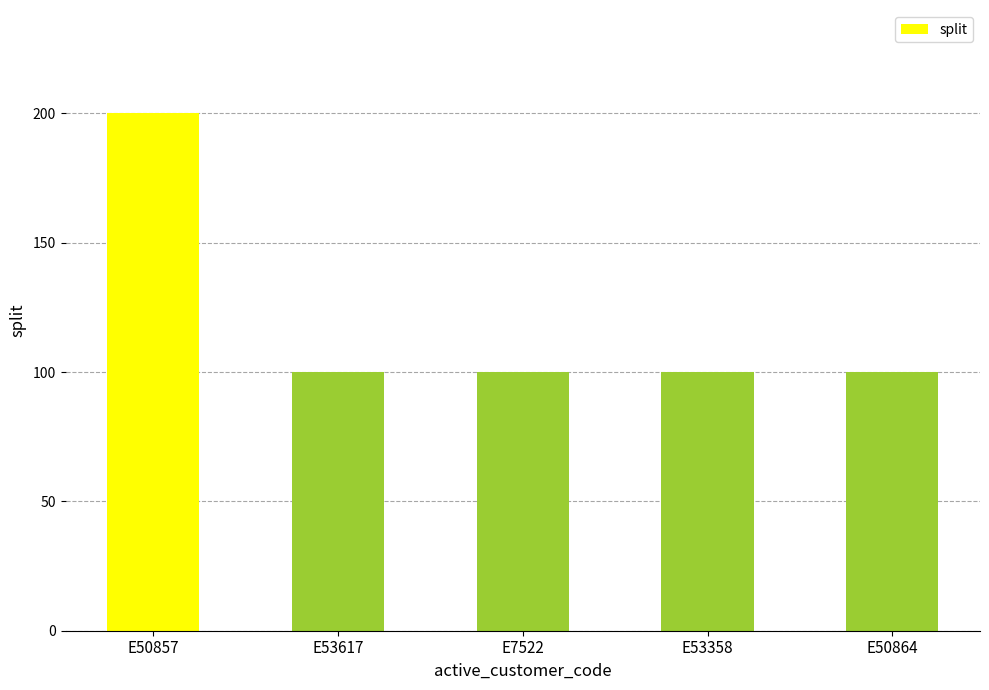

Approximately how many times larger is the value at E53617 compared to E50857?

0.5